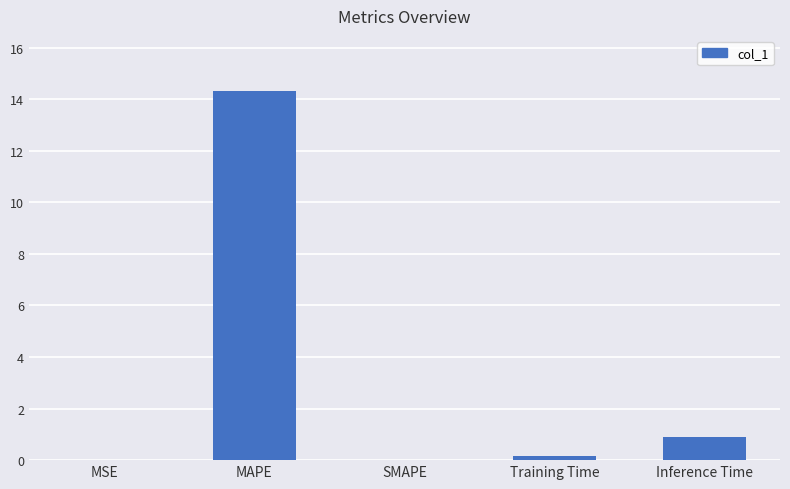

Are the bars horizontal?

No